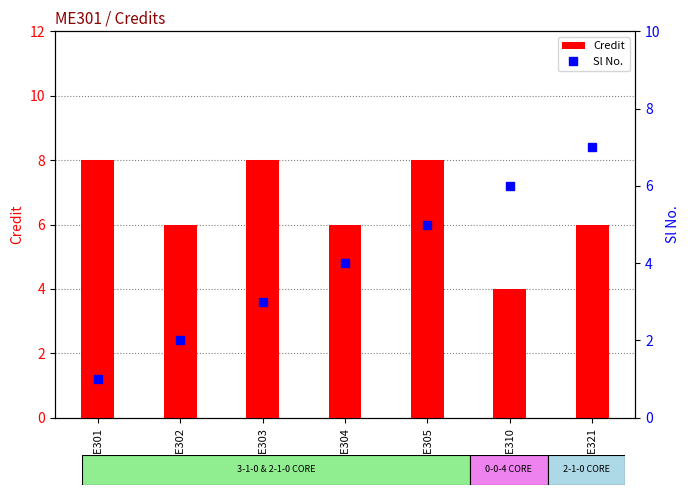

Does the chart contain any negative values?

No